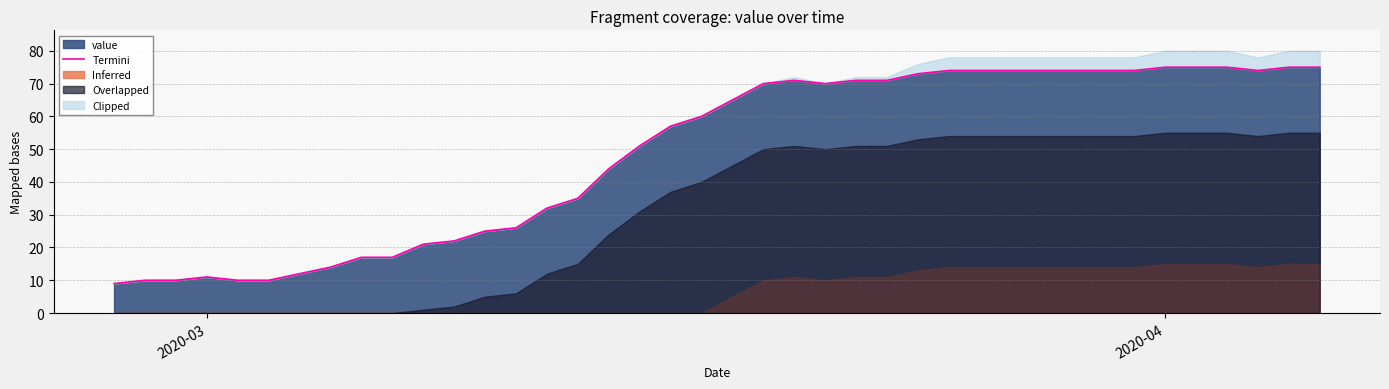

What is the highest value of the value series?

75